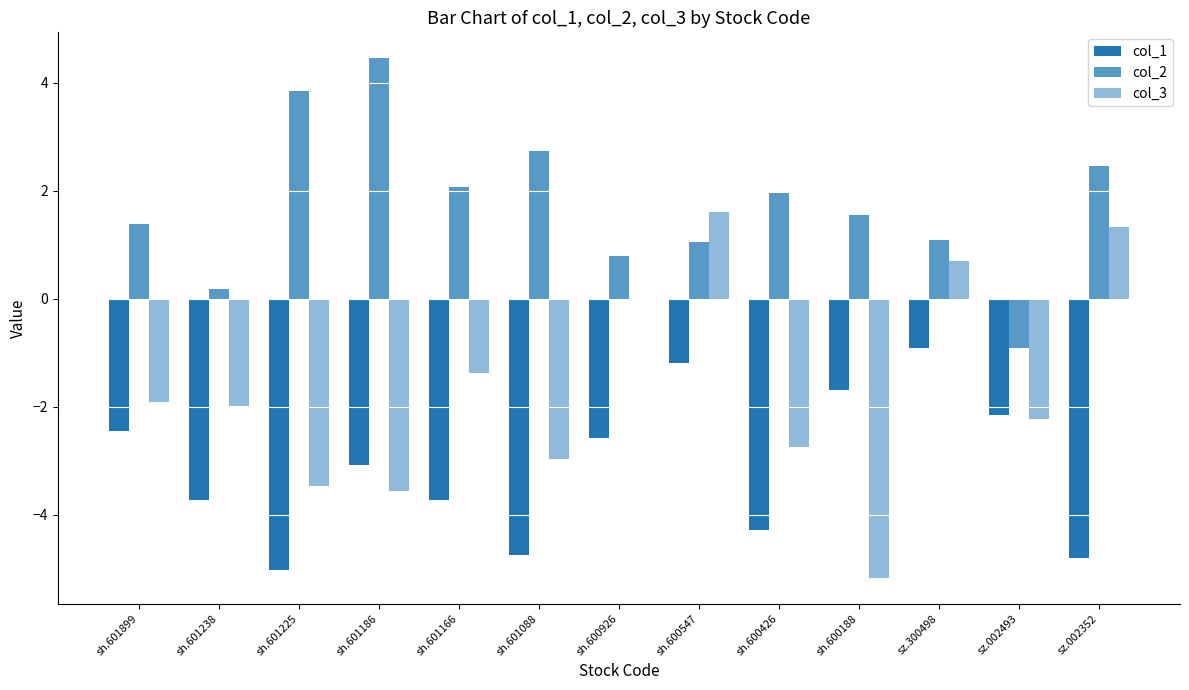

How many values in the col_3 series exceed -1?

4